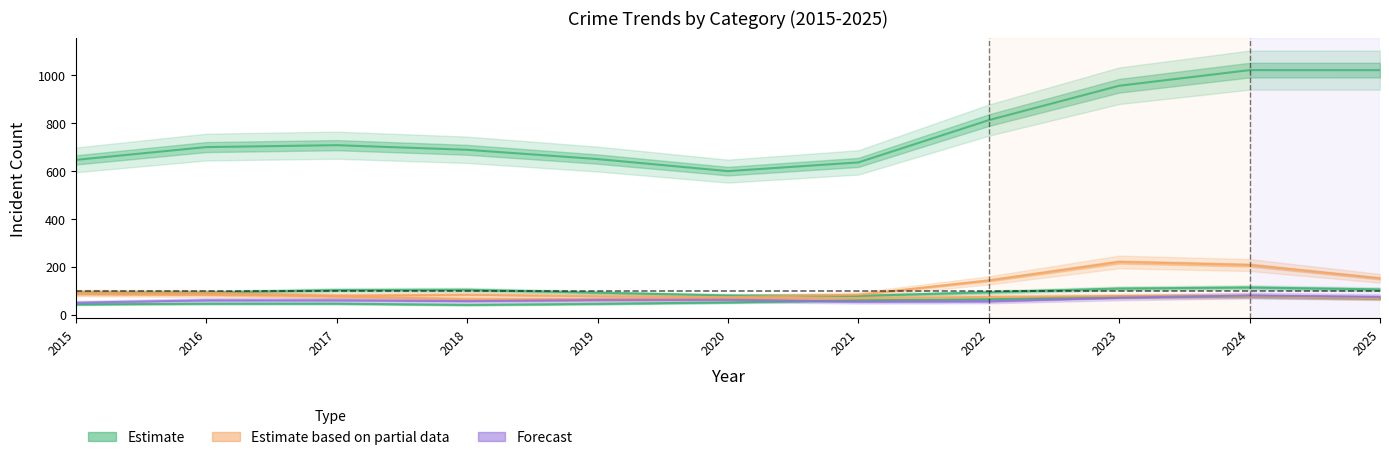

What is the smallest value displayed?

29